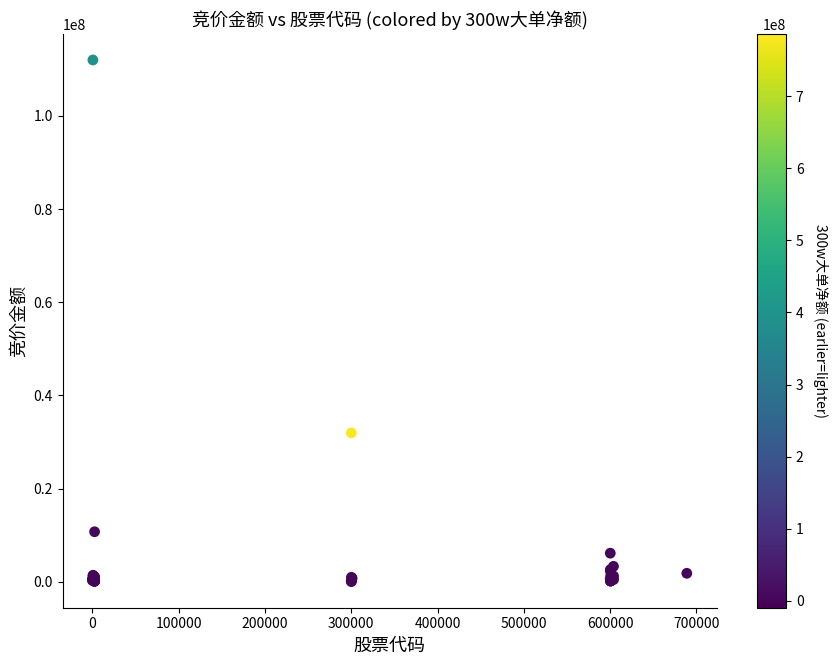

What Y value in the scatter plot is closest to 56012512?

31968400